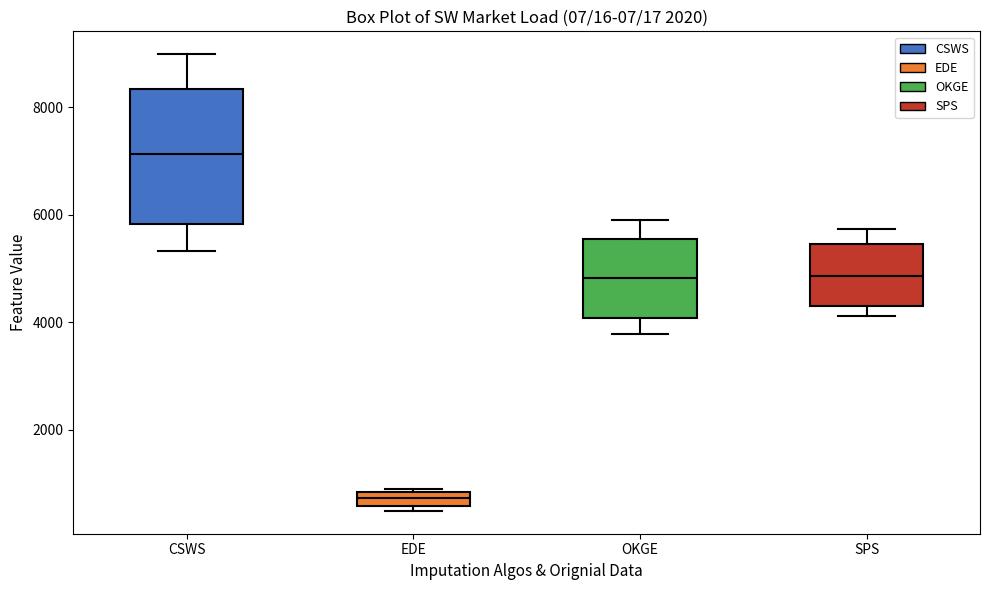

Where is the lower edge of the box for CSWS on the y-axis? The values are not printed on the chart, so give them approximately, as read against the axis.

5800